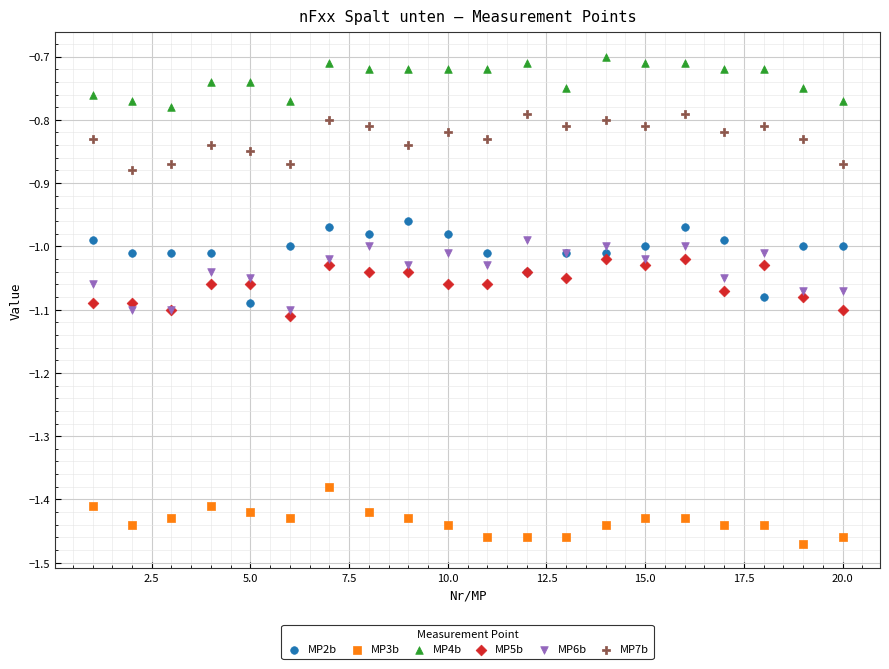

What are all the series names shown in the legend?

MP2b, MP3b, MP4b, MP5b, MP6b, MP7b